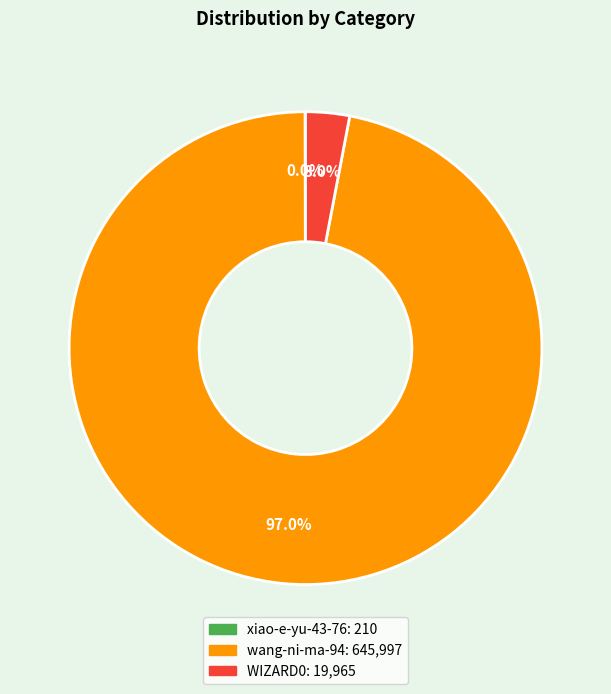

Is wang-ni-ma-94 the majority of the pie?

Yes